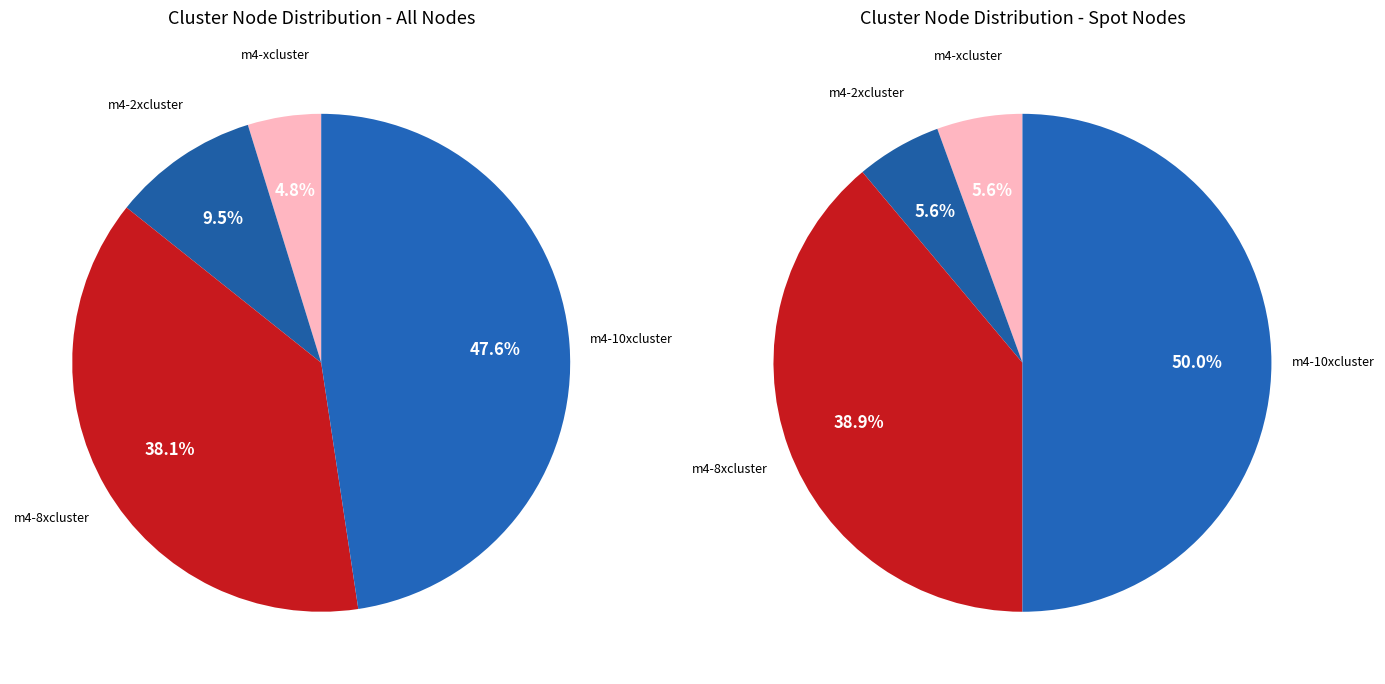

How many slices are in this pie chart?

4